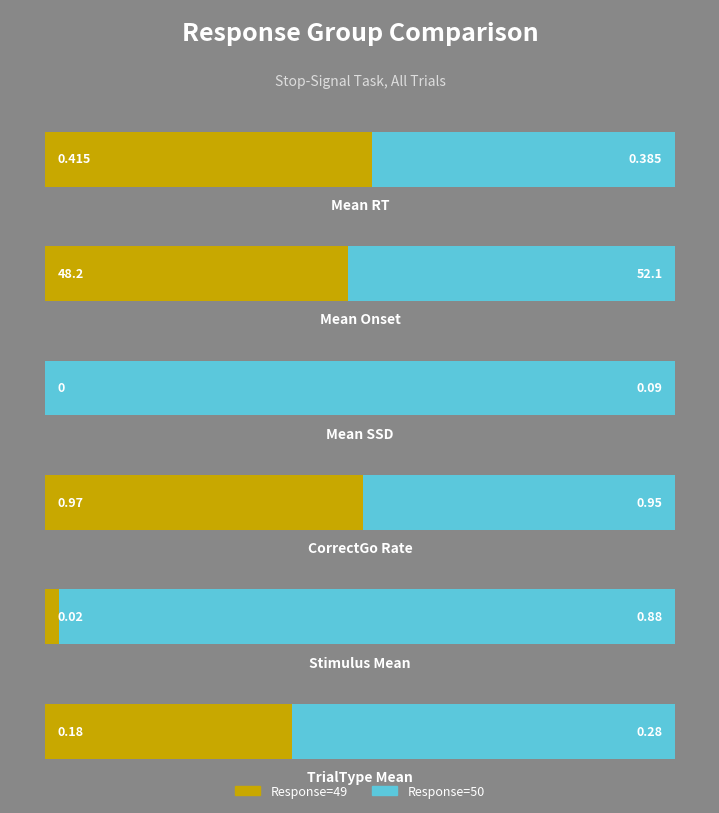

Is it true that Response=49 equals 0.0 at 4?

False